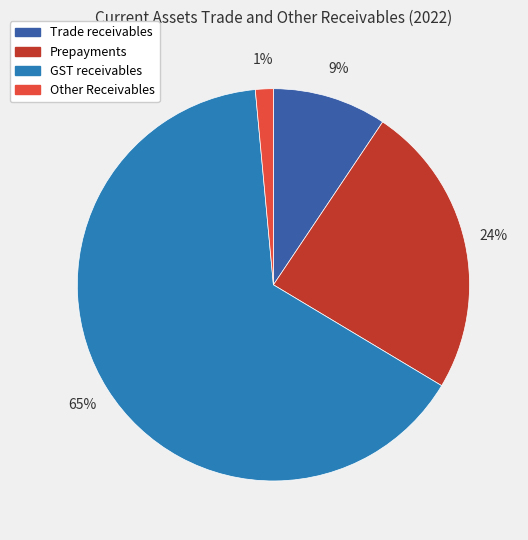

Approximately how many times larger is the value at Trade receivables compared to GST receivables?

0.1